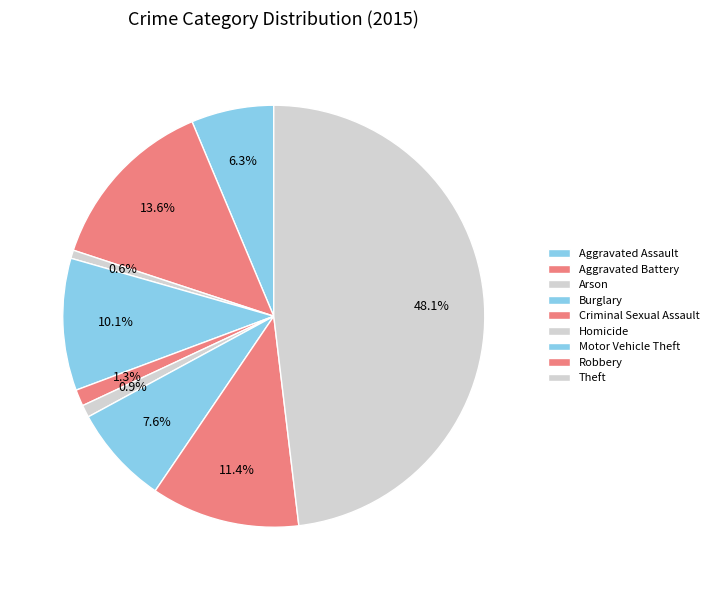

Rank the categories by value from lowest to highest.

Arson, Homicide, Criminal Sexual Assault, Aggravated Assault, Motor Vehicle Theft, Burglary, Robbery, Aggravated Battery, Theft